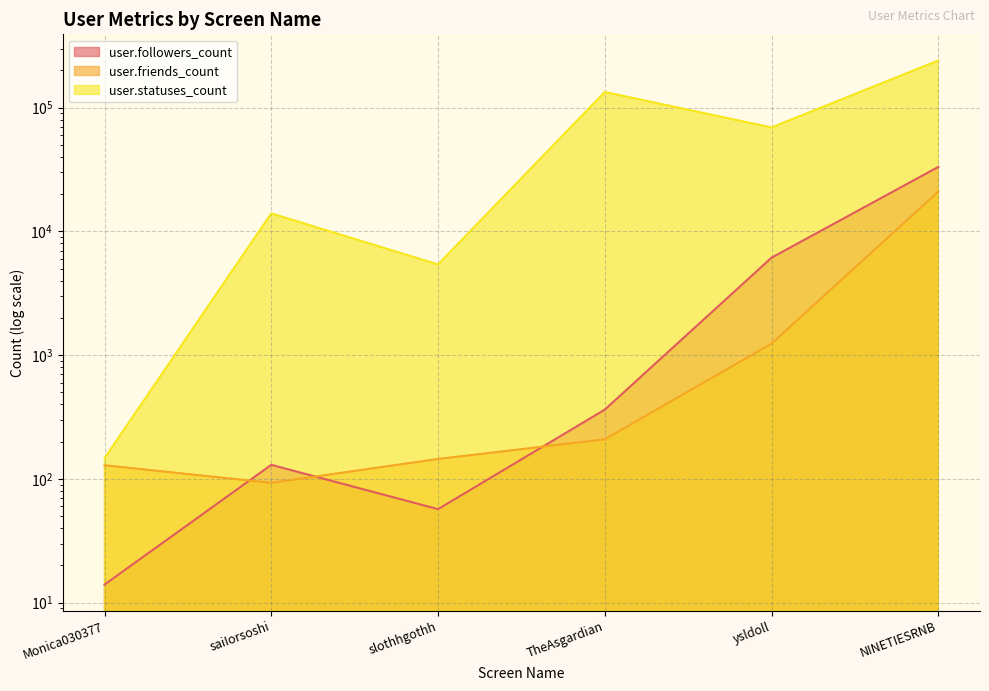

Reading left to right, list all the values displayed in this chart.

user.followers_count: 14	130	57	363	6135	33196
user.friends_count: 129	93	145	209	1240	20999
user.statuses_count: 147	13984	5406	133793	69133	240286